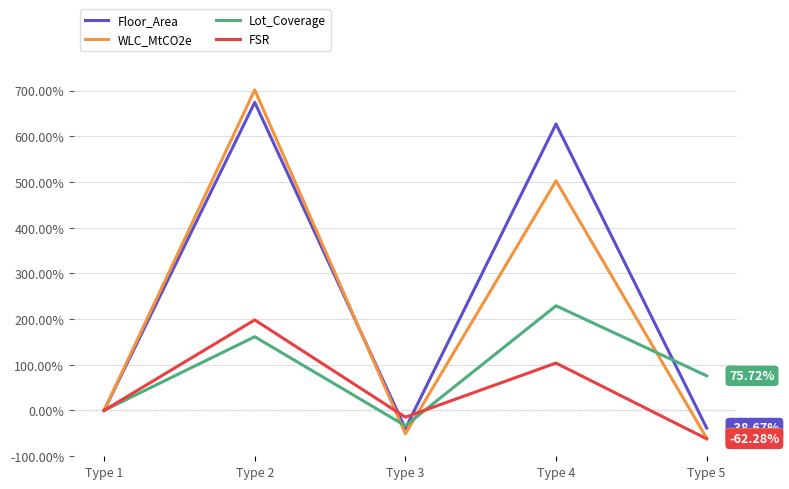

True or false: Floor_Area and Lot_Coverage cross at least once.

True